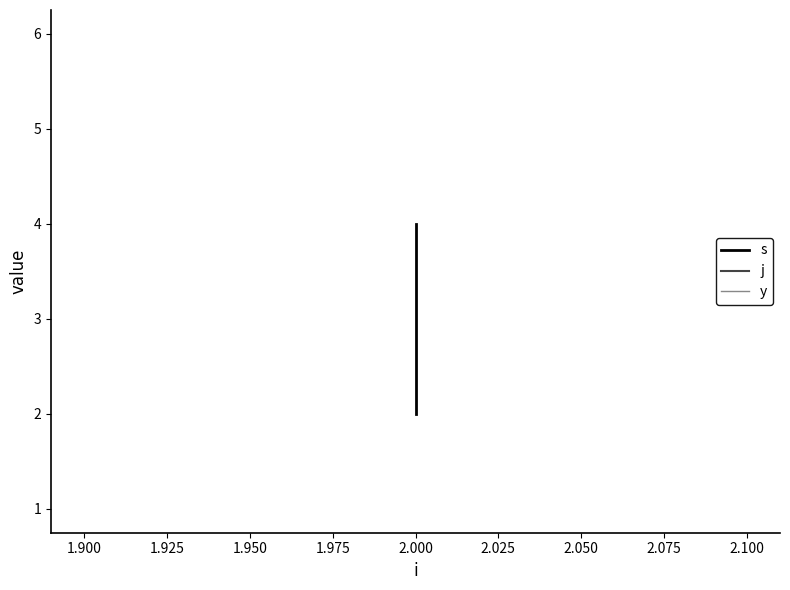

The value of s at 2.000 is 1. True or false?

False